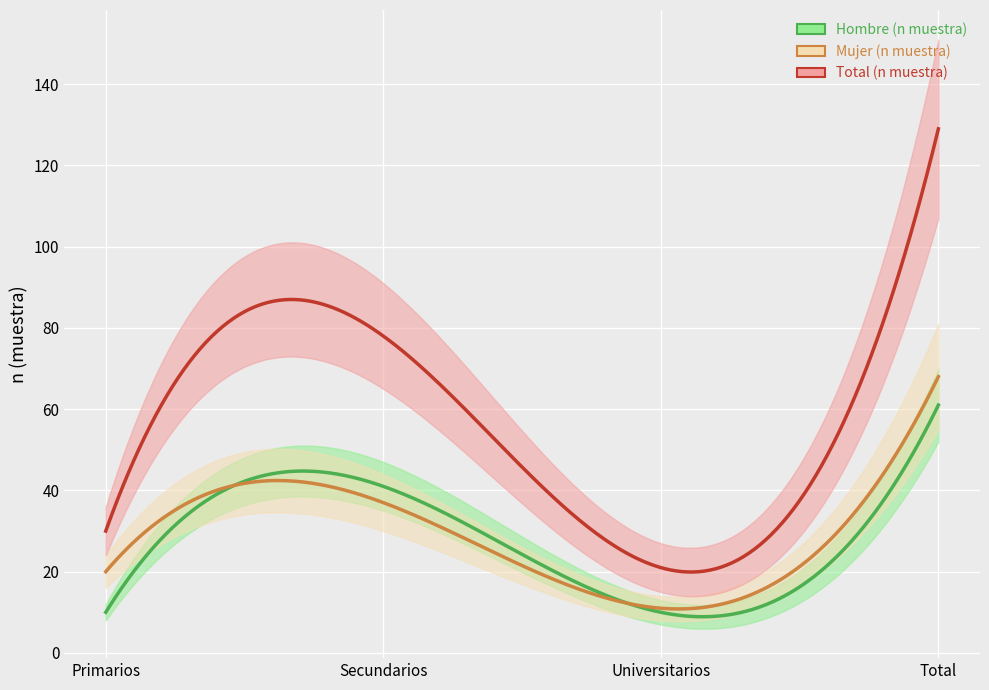

Which category has the highest value across all series?

Total